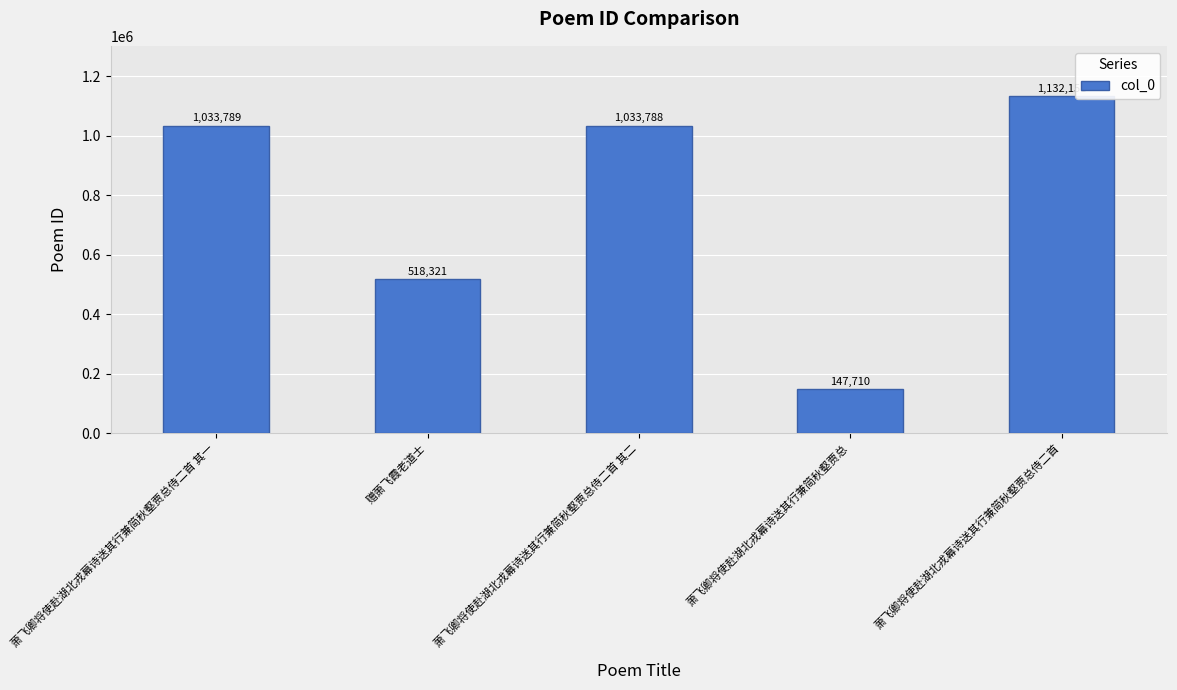

What is the sum of all values?

3865759